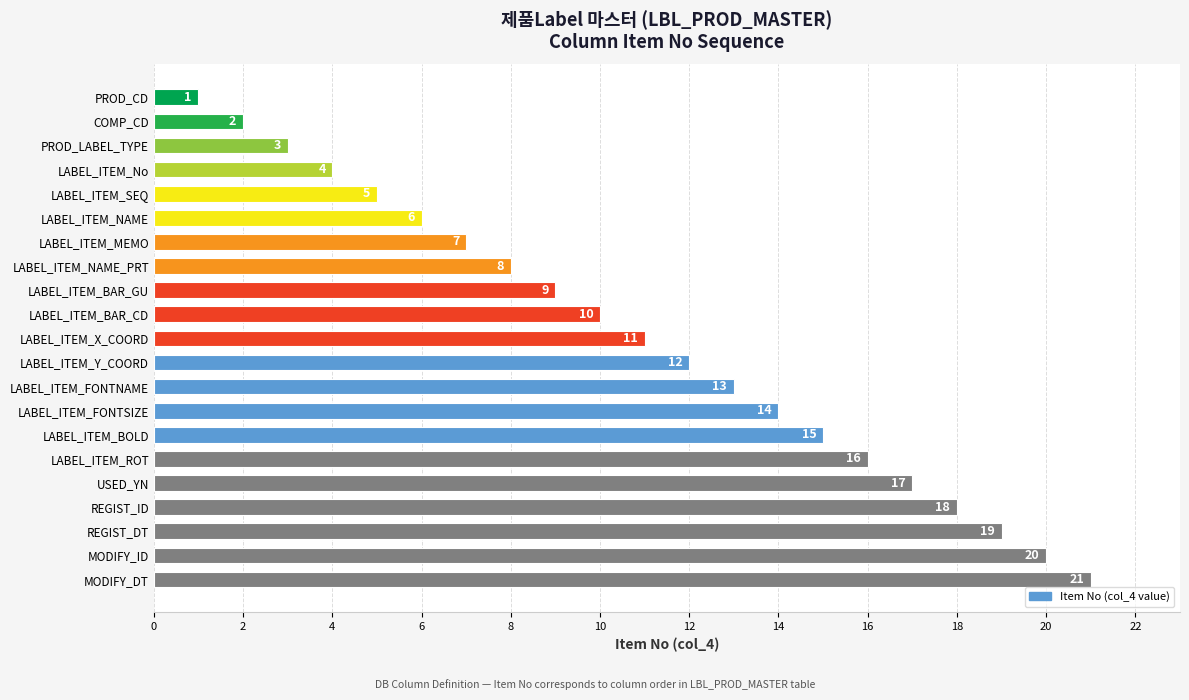

Read the value at REGIST_ID, to the nearest 10.

20